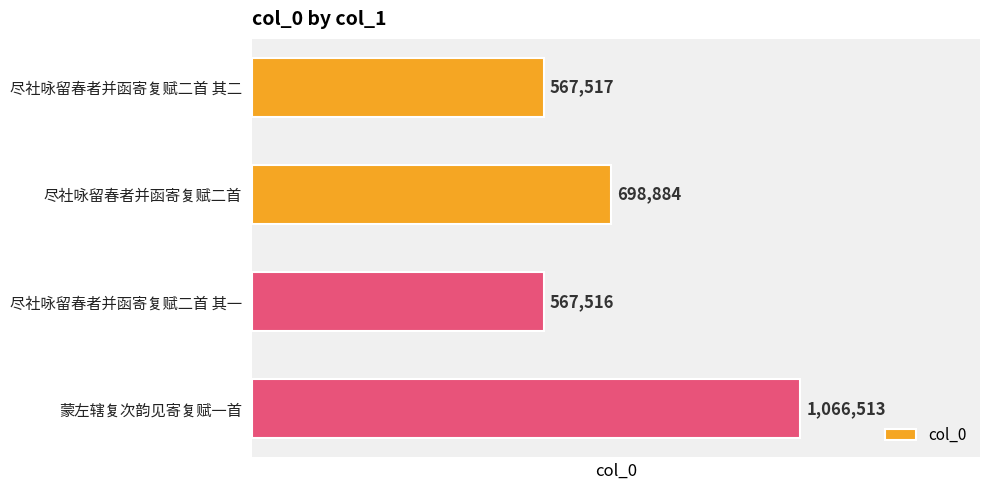

The chart shows a value of 567516 at 尽社咏留春者并函寄复赋二首 其一. True or false?

True